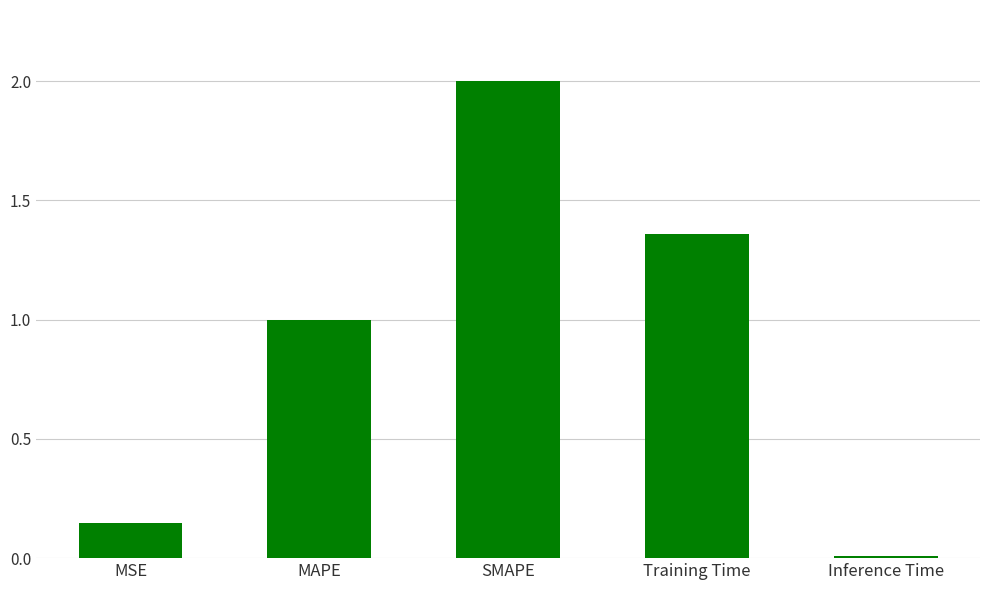

Does the chart contain stacked bars?

No